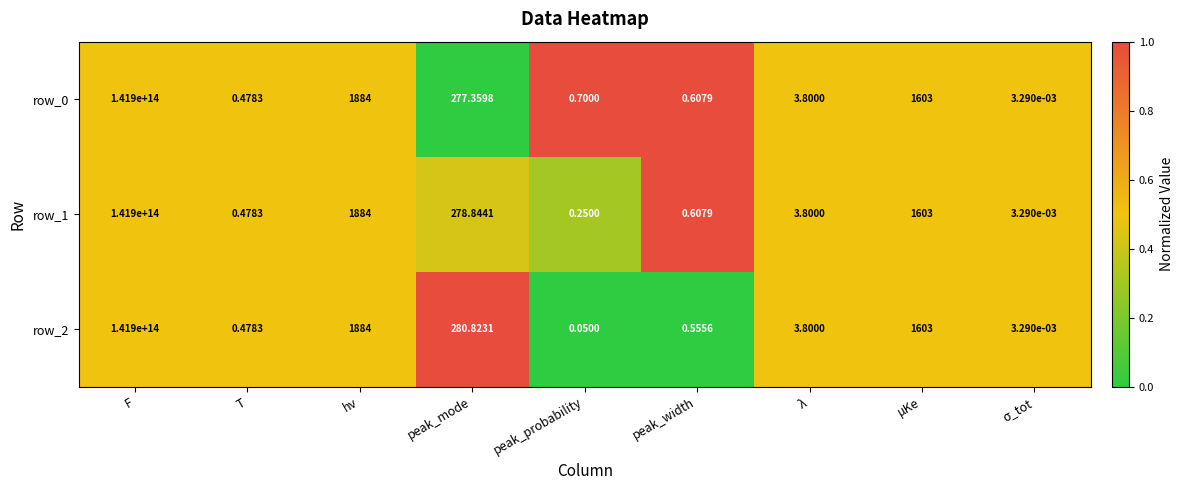

At which category is the sum across all series the highest?

F